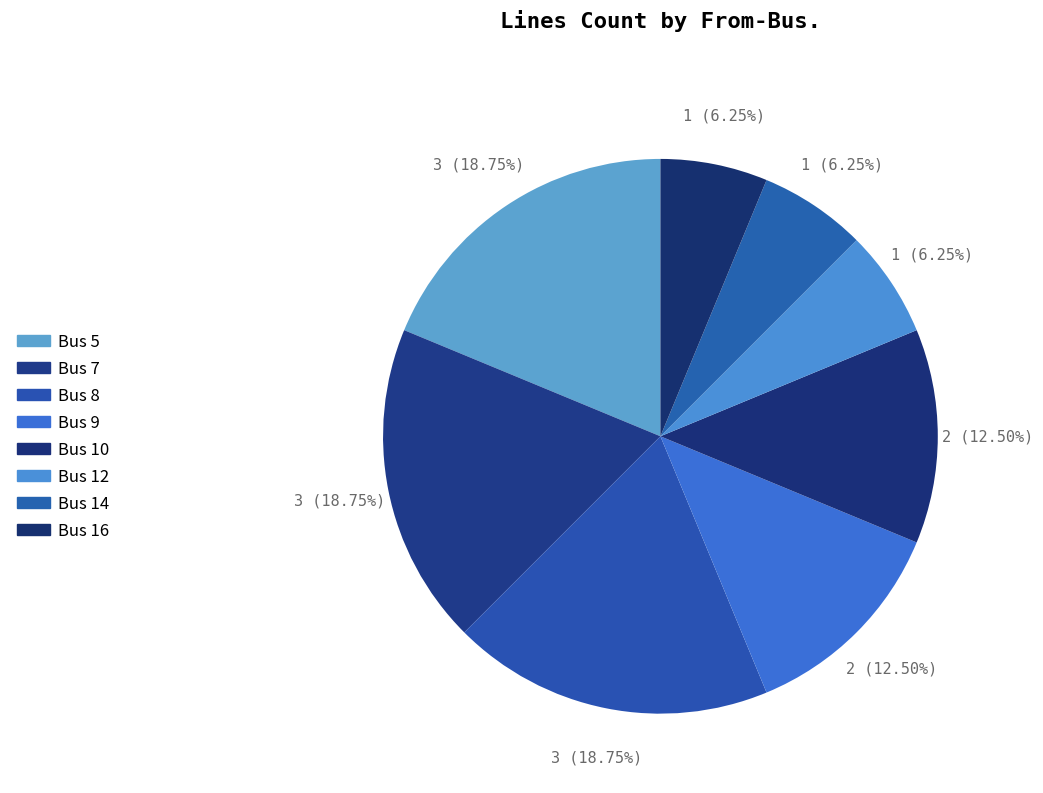

How many slices are in this pie chart?

8